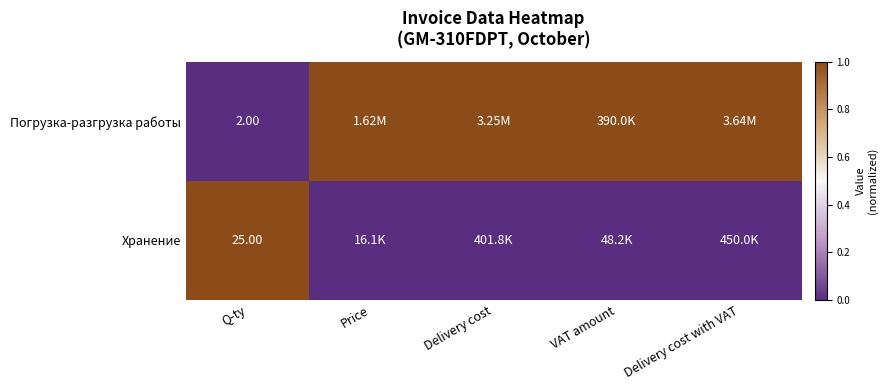

Is it true that Хранение equals 0 at Delivery cost?

False